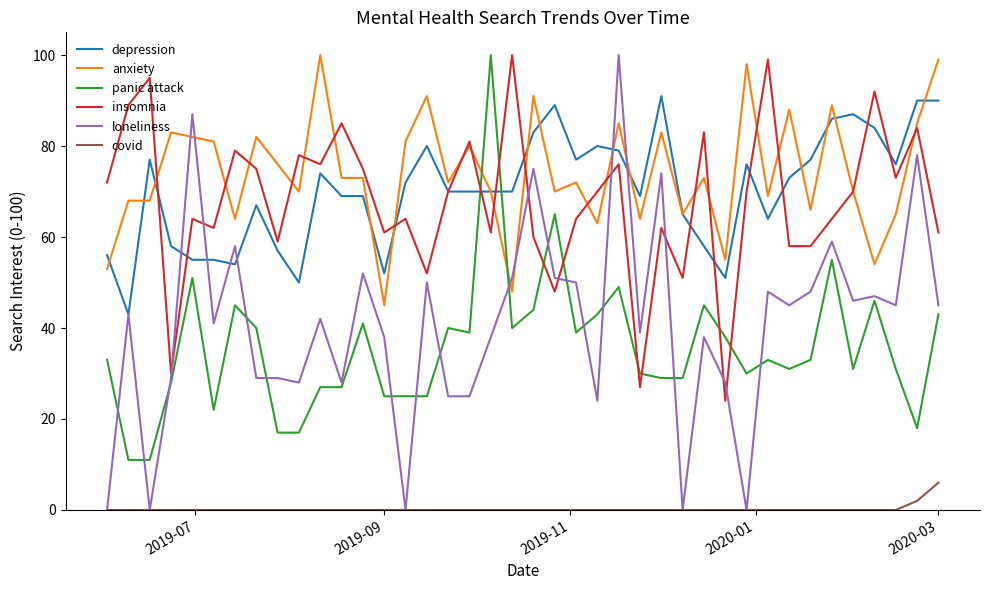

What is the highest value of the depression series?

91